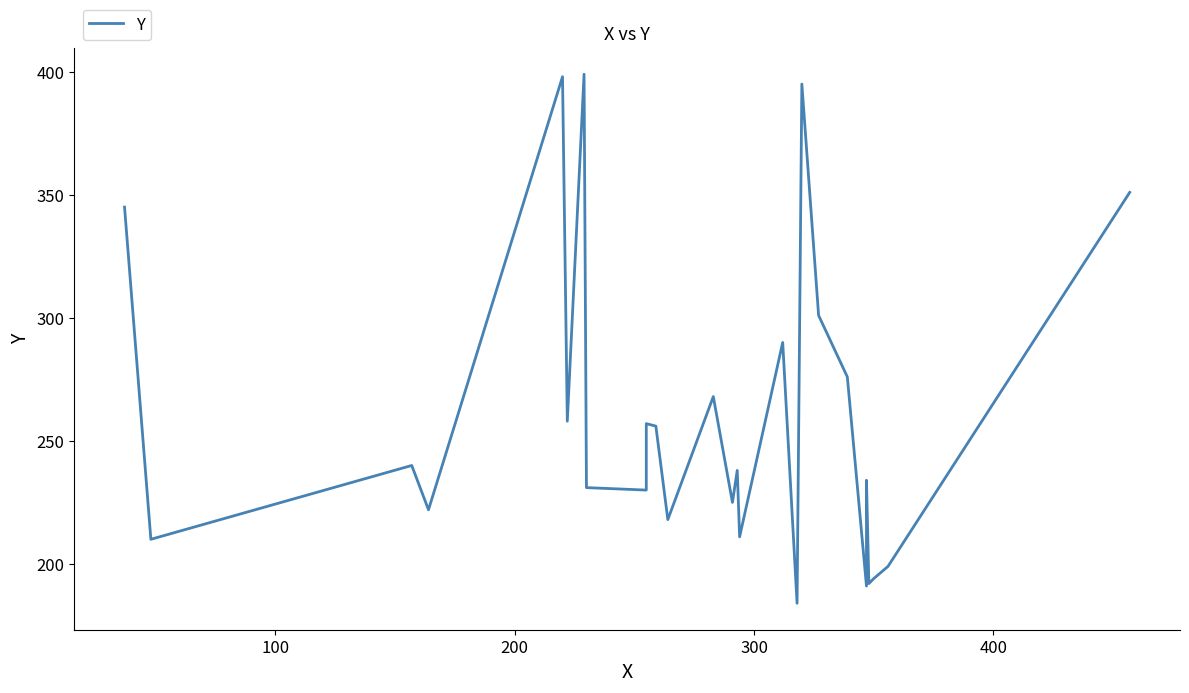

What is the value of the 27th point from the left?

351